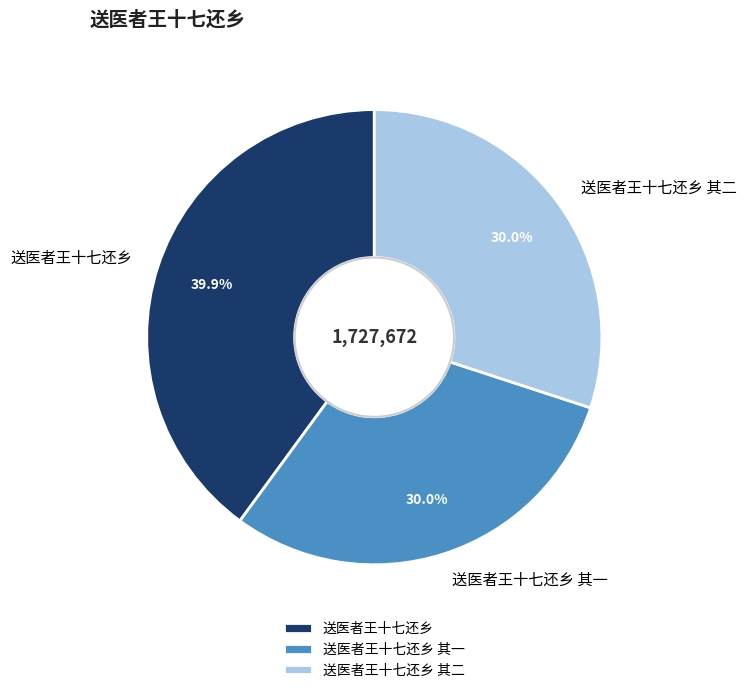

Is it true that 送医者王十七还乡 其一 is 21% of the pie?

False